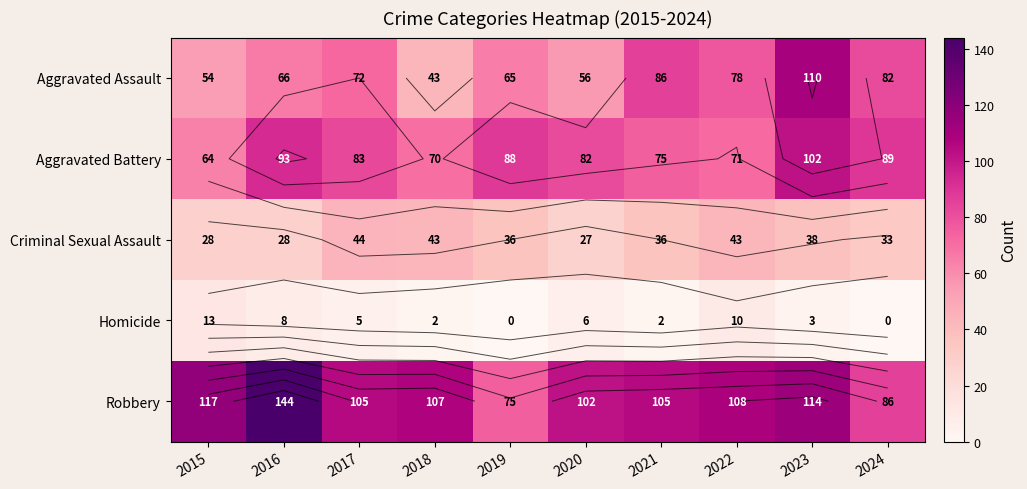

The value of Homicide at 2017 is 5. True or false?

True